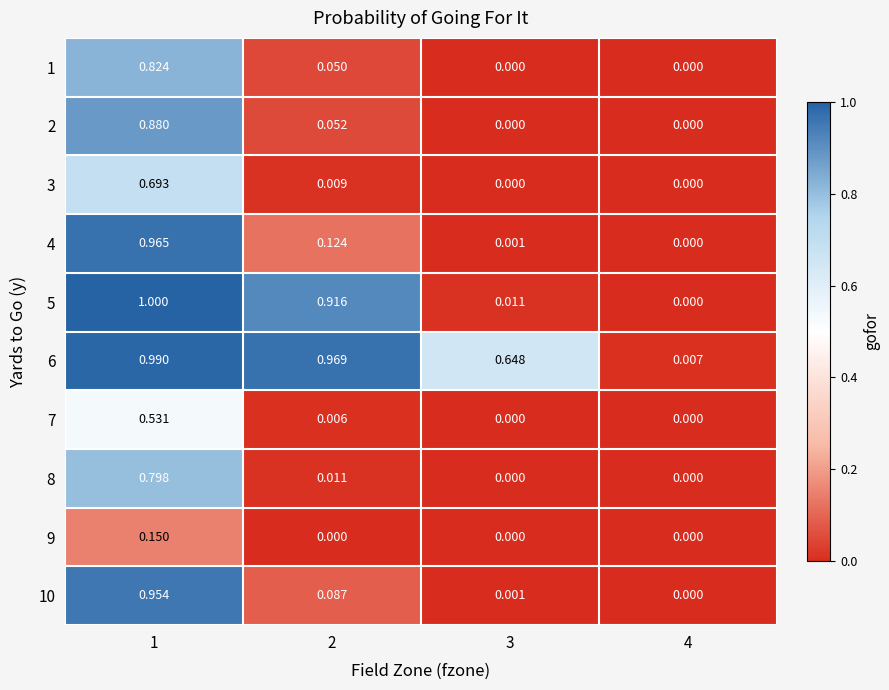

Is the value of 8 at 1 greater than the value of 4 at 3?

Yes